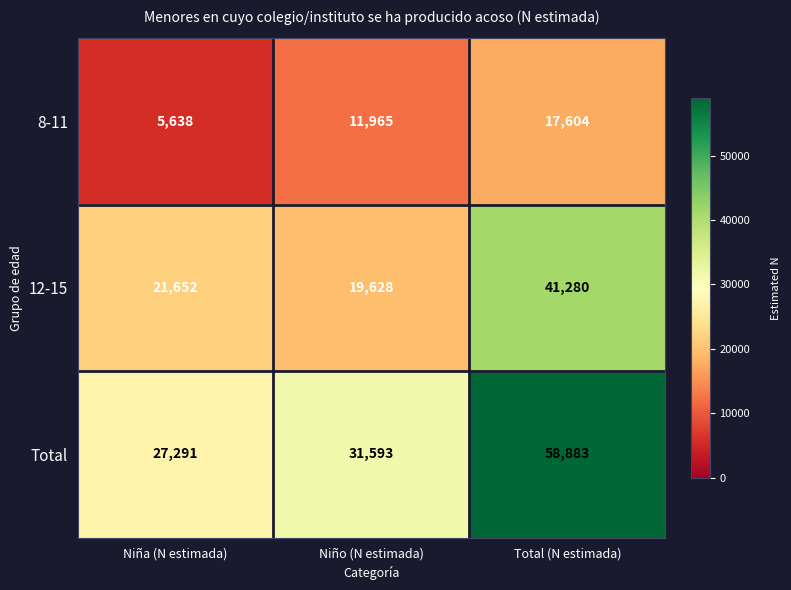

How many data points in 8-11 are less than 11965?

1